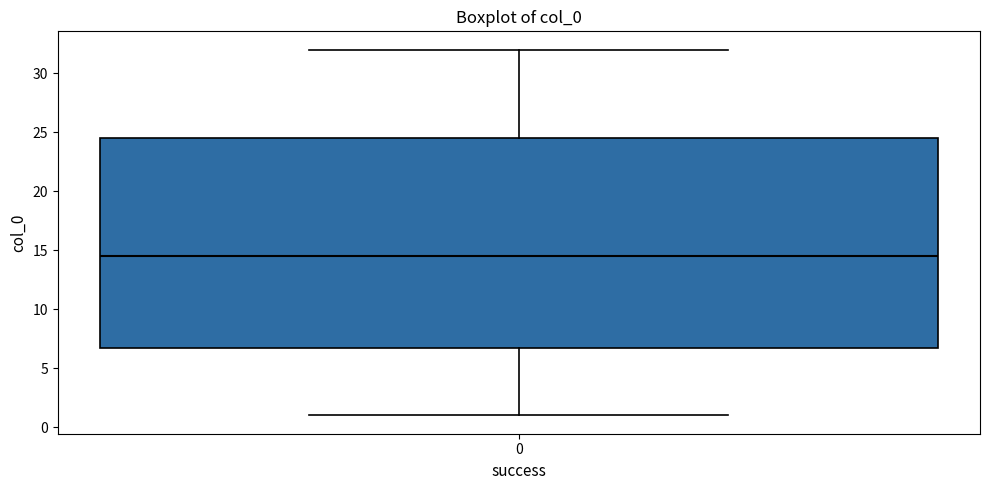

Transcribe this box plot: give where the median line is, the range the box spans, and where the two whiskers end, as read against the y-axis. The values are not printed on the chart, so give them approximately, as read against the axis.

median 14.5, box 7.0 to 24.5, whiskers 1.0 to 32.0